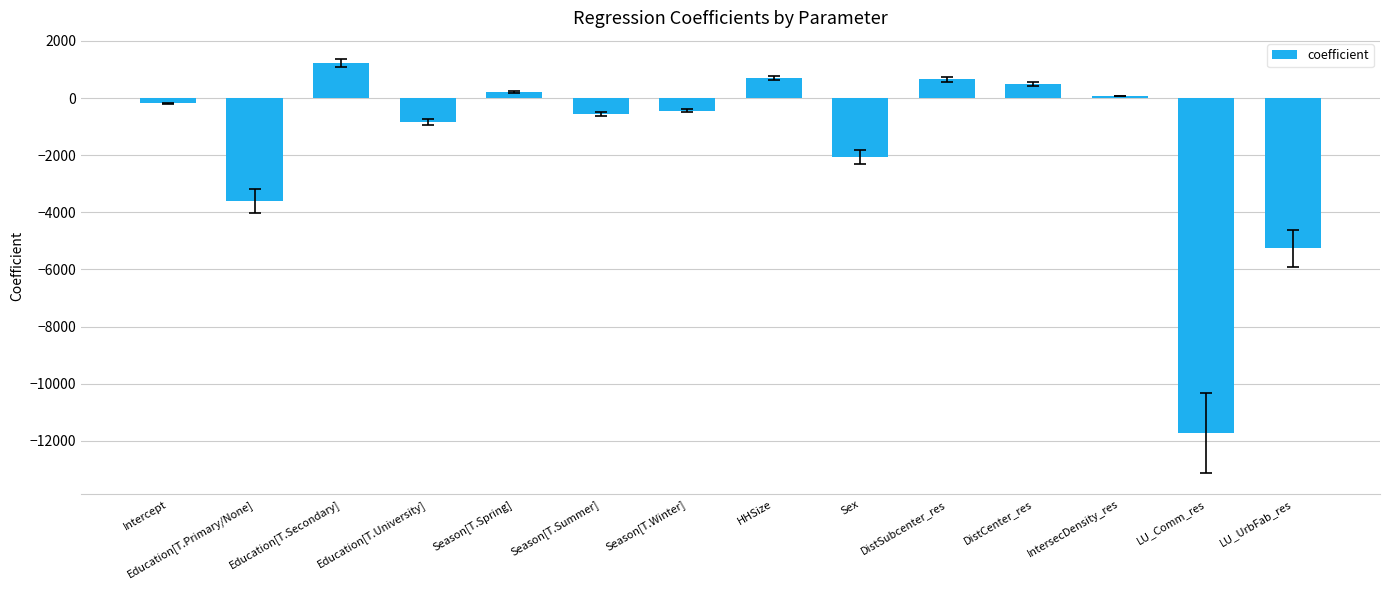

What is the change in value from Season[T.Summer] to Sex?

-1503.3